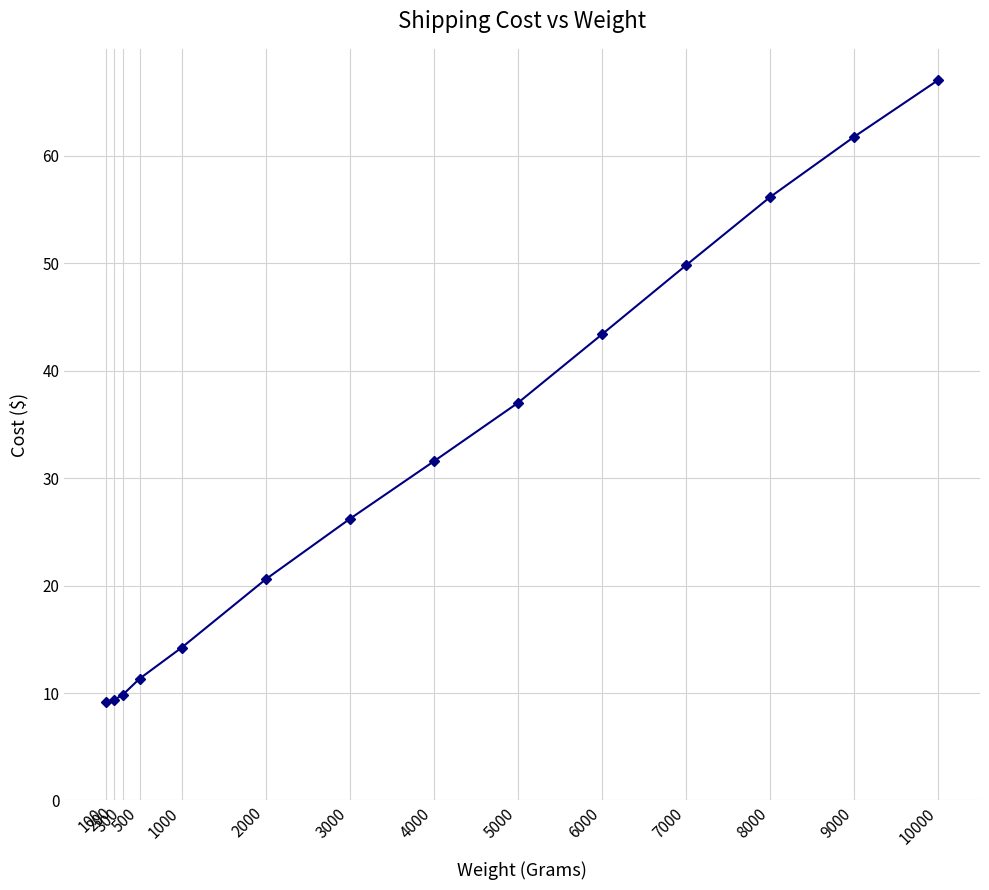

Does the chart have visible grid lines?

Yes